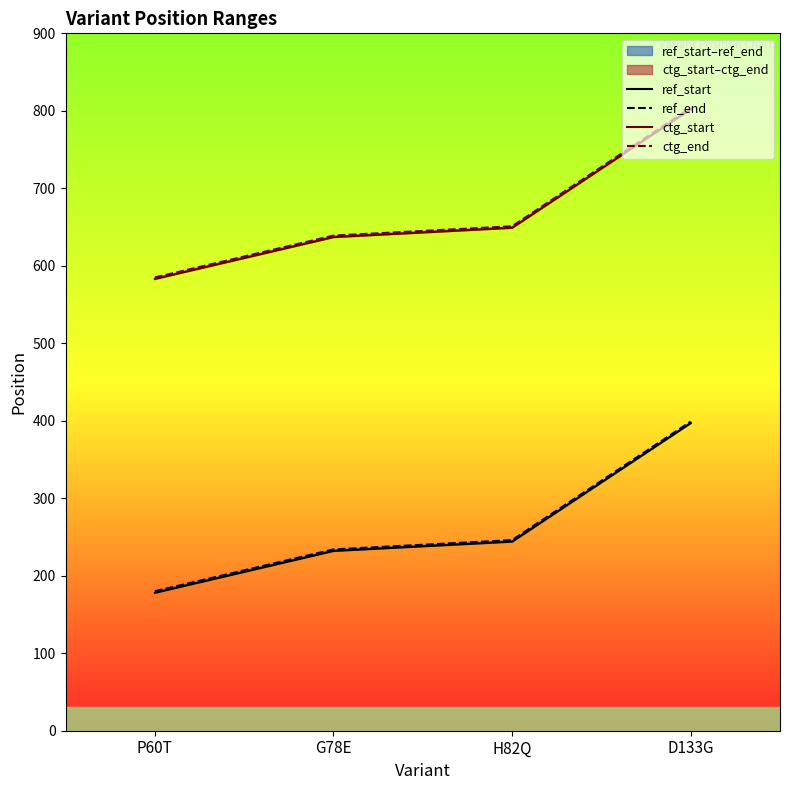

The ref_start series shows 244 at H82Q. True or false?

True